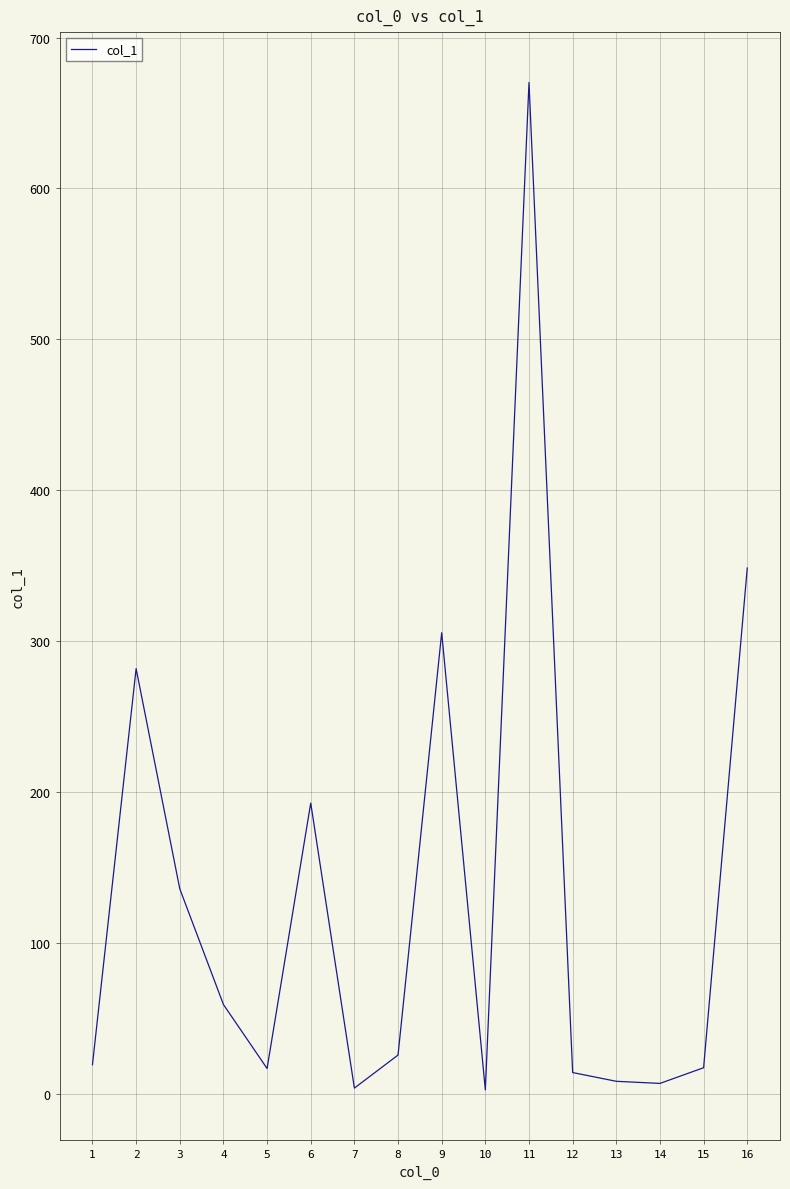

Where is the data nearest to the value 336?

16